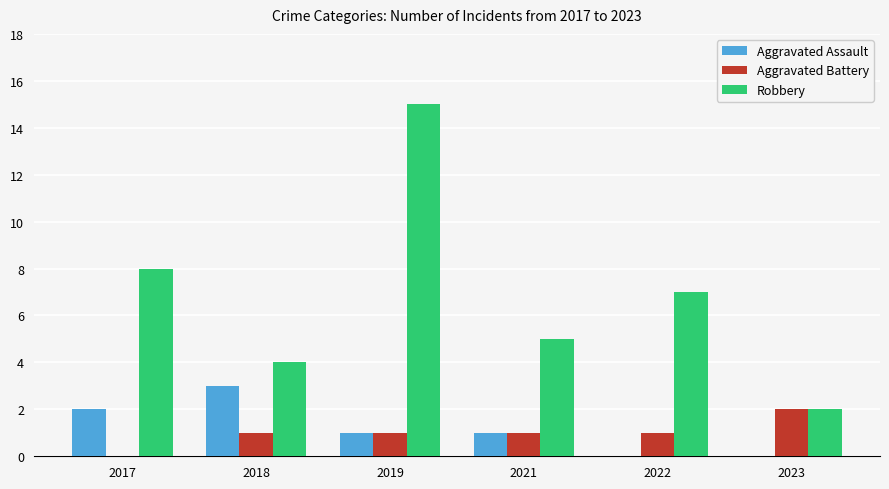

What is the total value across all series at 2017?

10